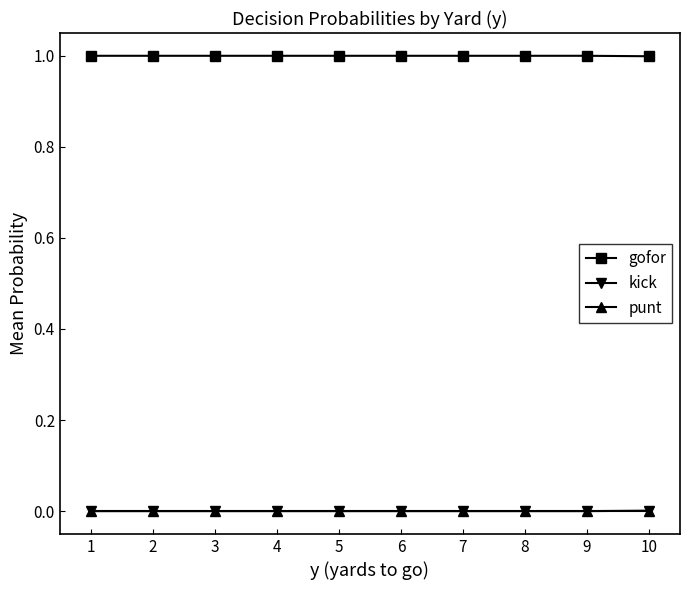

What is the difference between the highest and lowest values at 1?

1.0